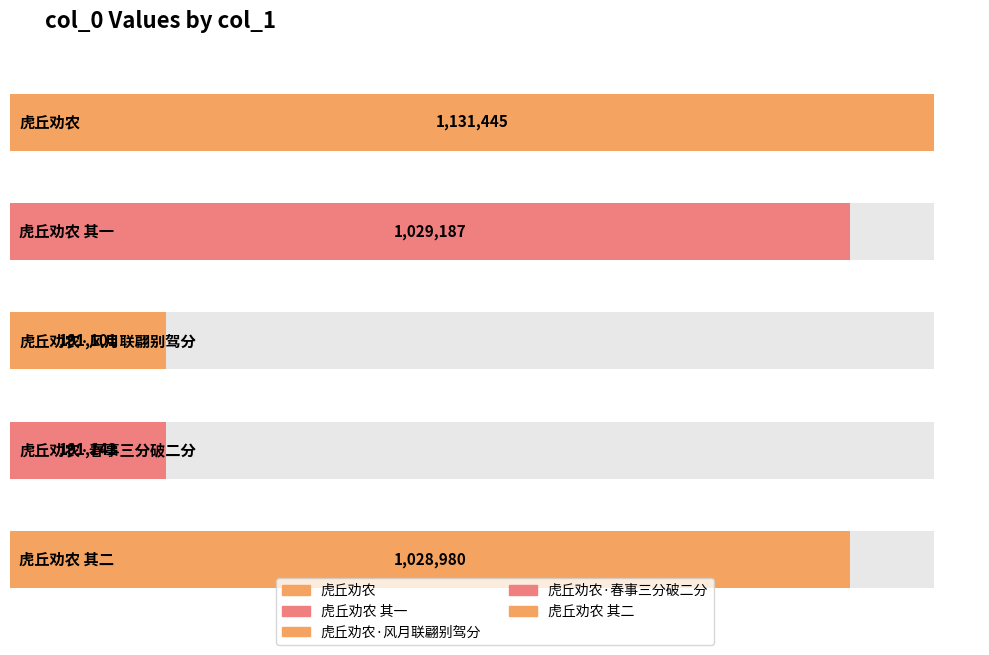

What position from the right is 虎丘劝农 其二?

1